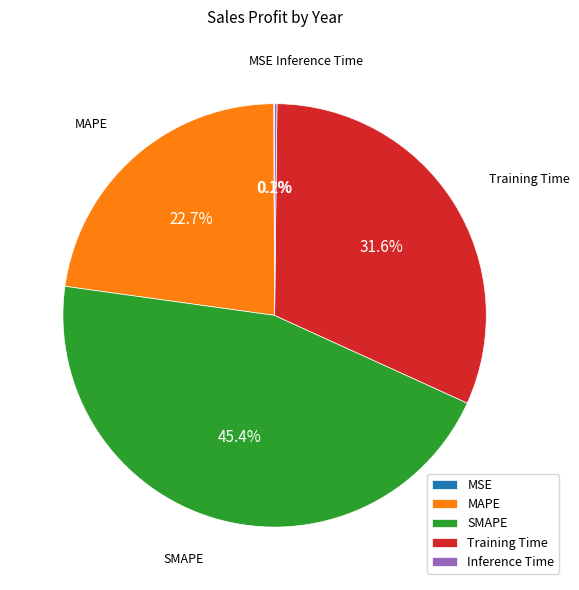

Is there a majority slice in this chart?

No